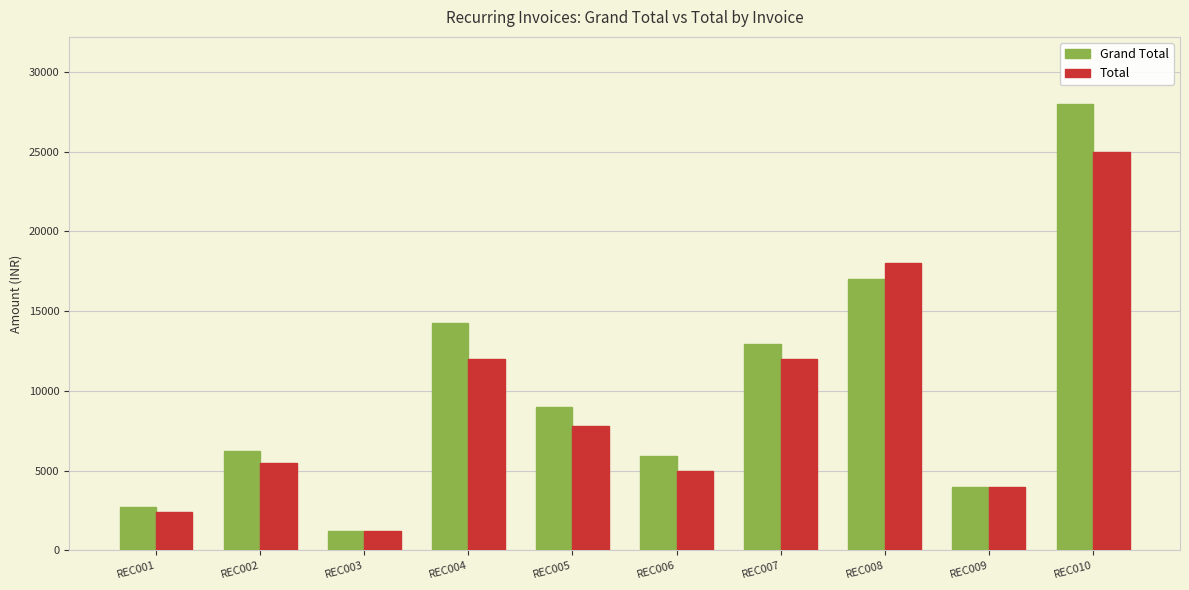

At how many categories does at least one series exceed 10381?

4